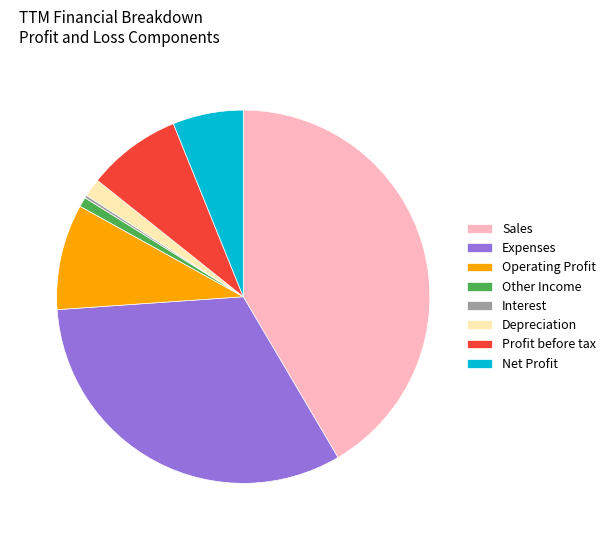

Do Sales and Expenses together represent more than half of the pie?

Yes